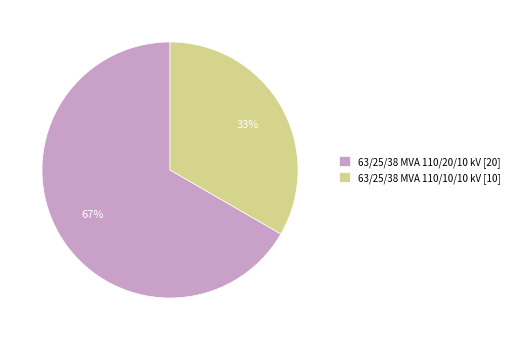

To the nearest percent, what is the combined percentage of 63/25/38 MVA 110/10/10 kV and 63/25/38 MVA 110/20/10 kV?

100%